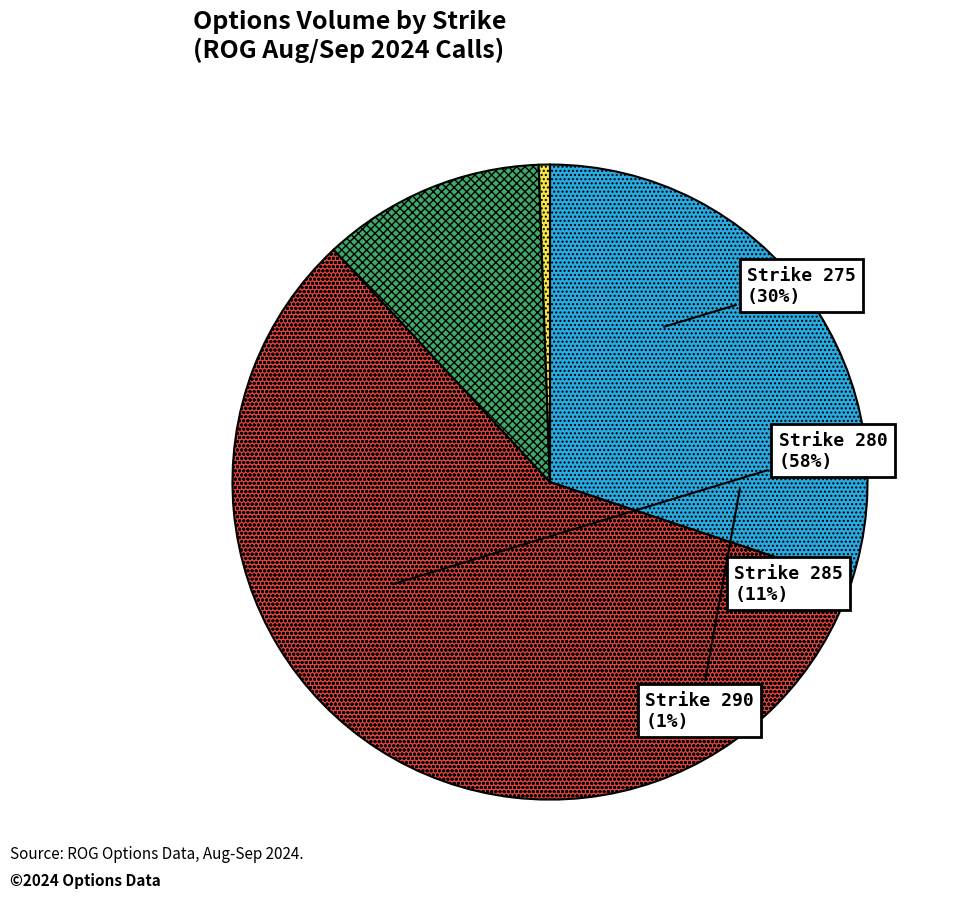

What is the largest slice in the pie chart?

ROG 9/20/24 C280